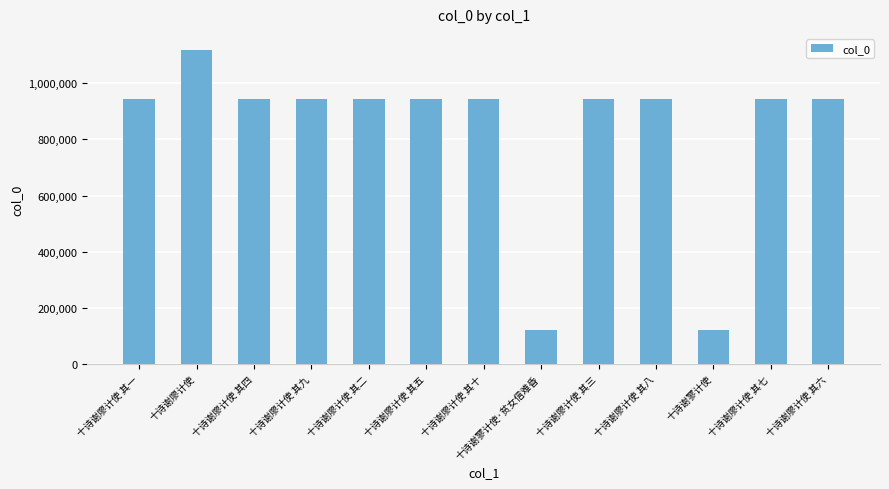

What is the sum of the values at 十诗谢廖计使 其十 and 十诗谢廖计使 其五?

1887194